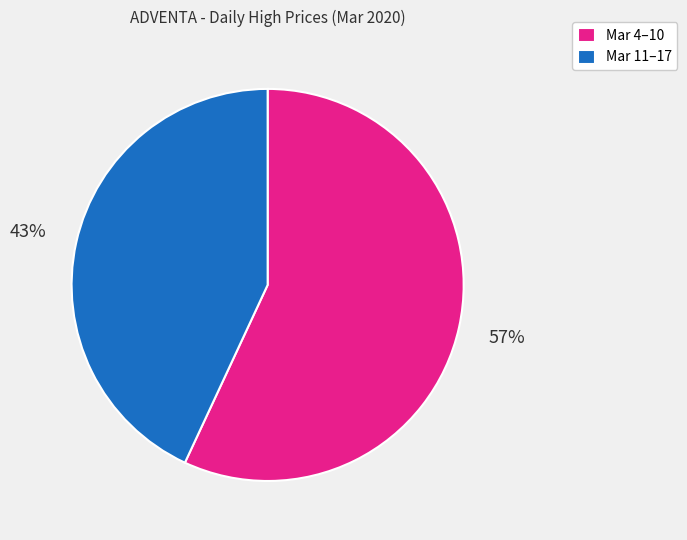

How many segments does this pie chart have?

2